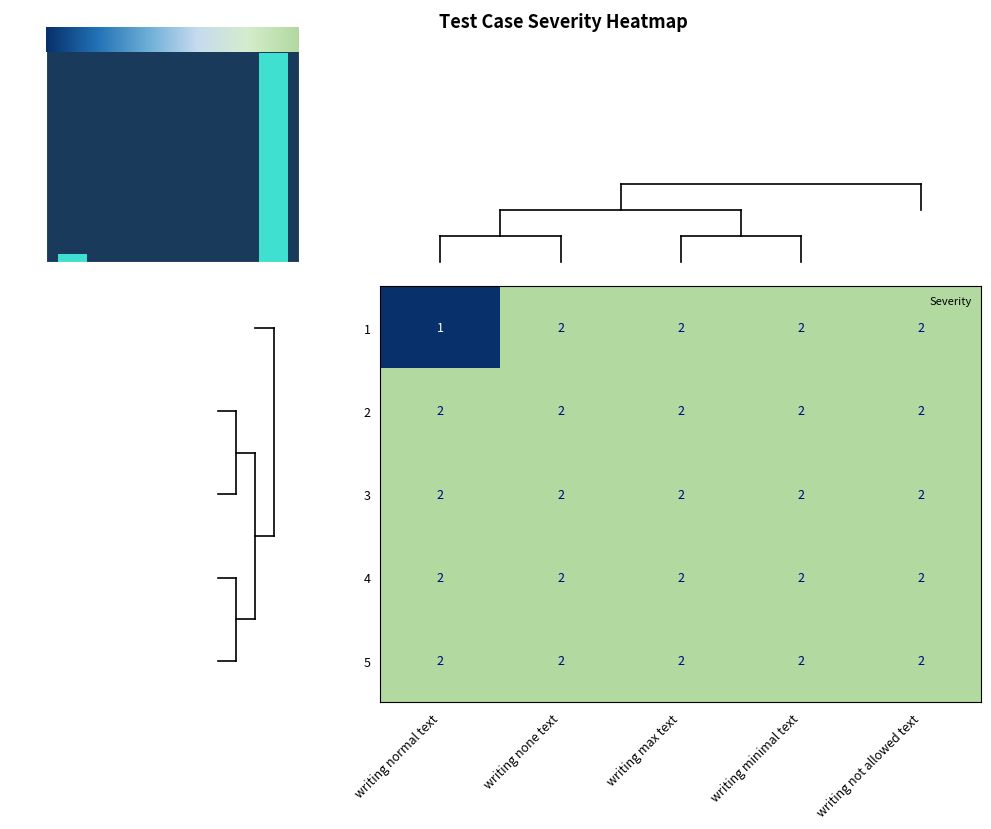

True or false: 5 has a value of 3 at writing not allowed text.

False